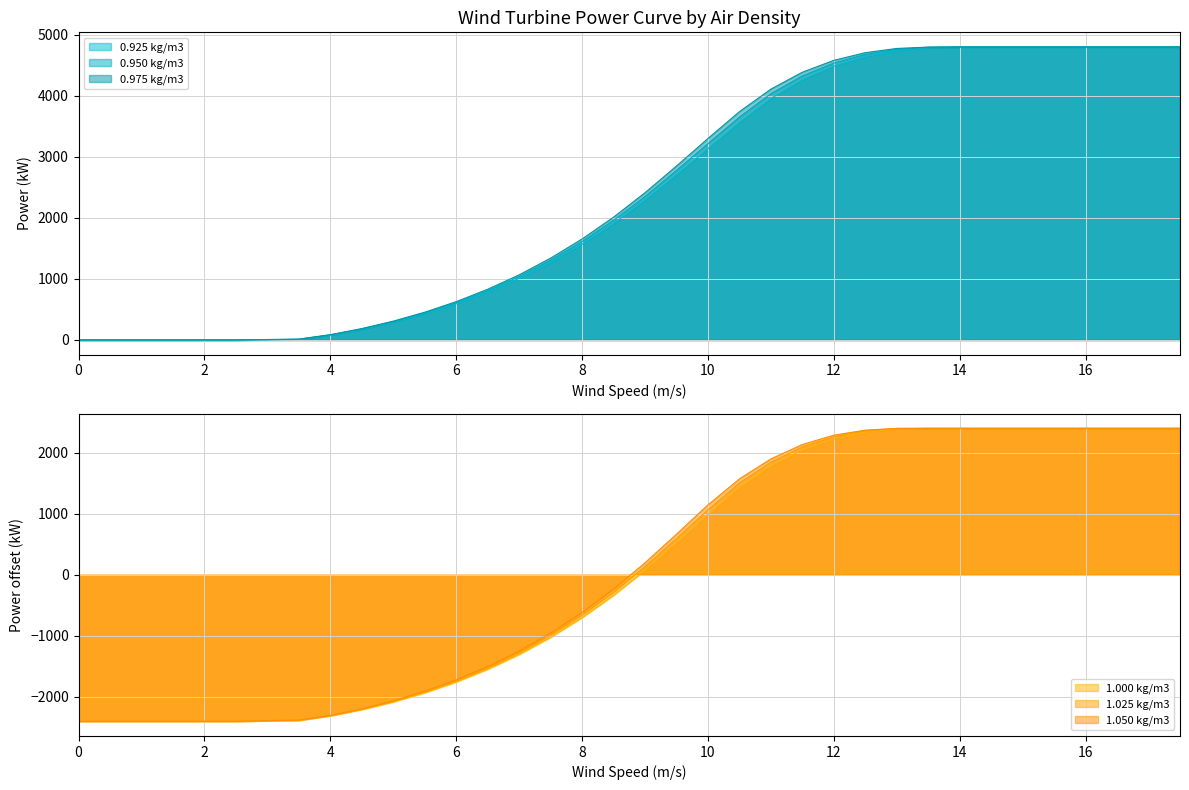

What is the label of the 11th point from the right?

12.5